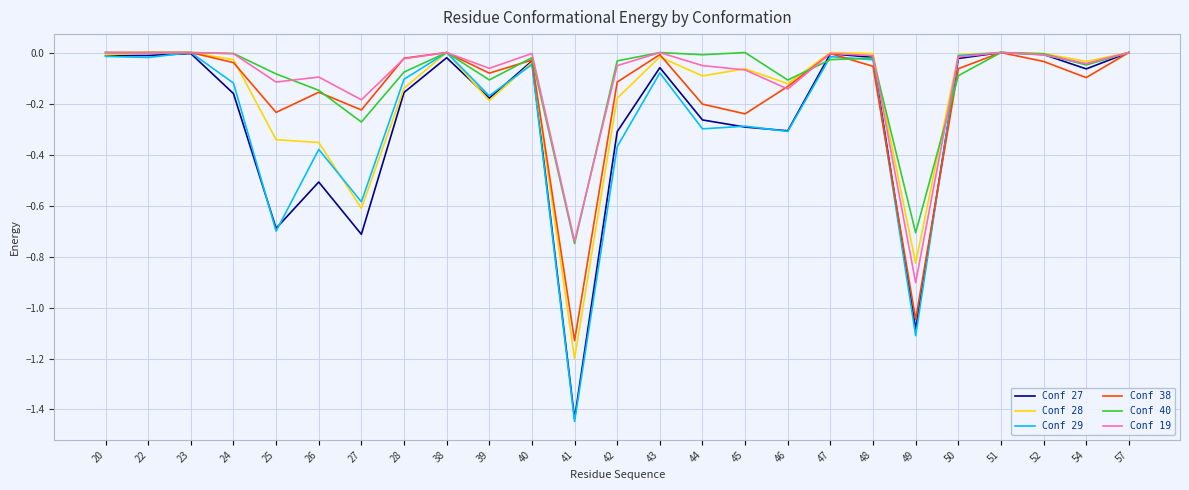

Which series has the widest spread of values?

Conf 29